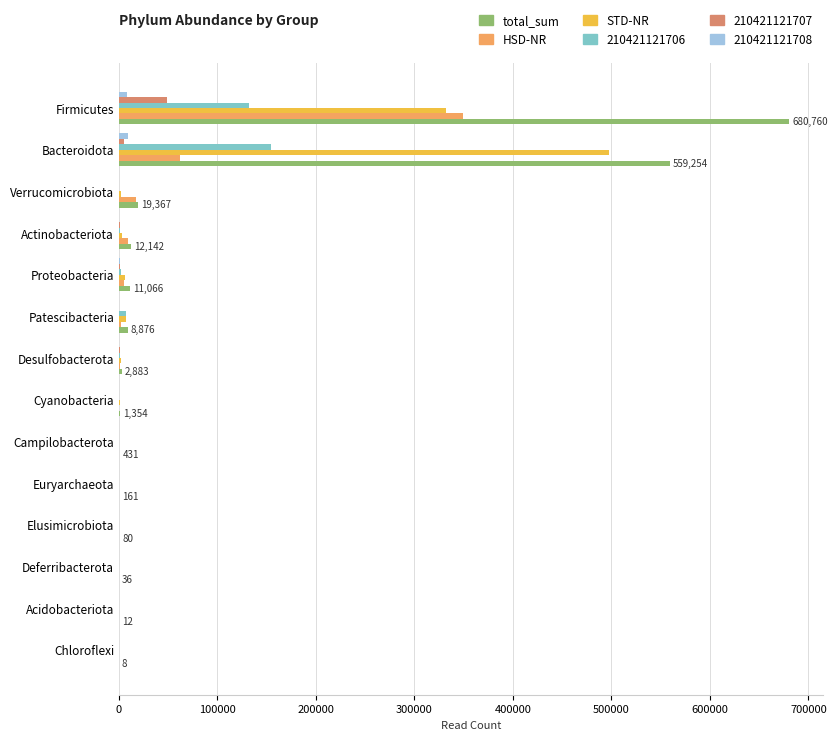

What is the sum of all 210421121706 values?

297985